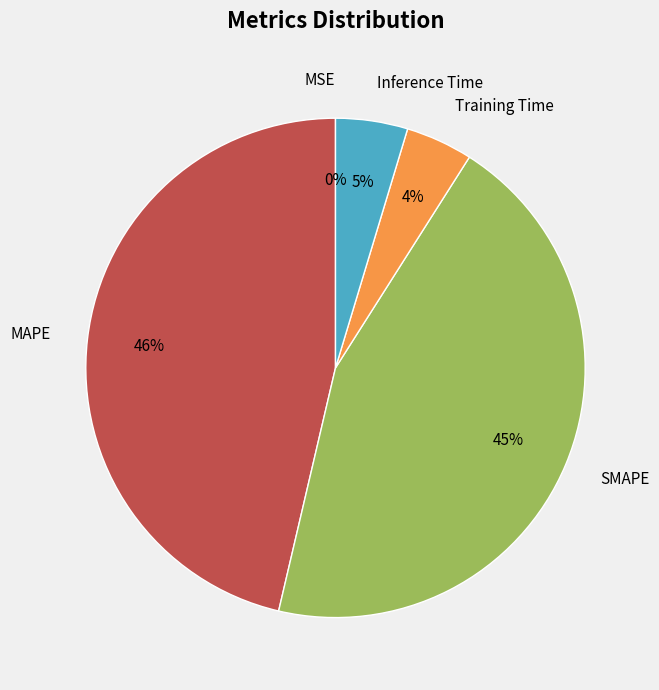

Does SMAPE account for over 50% of the chart?

No